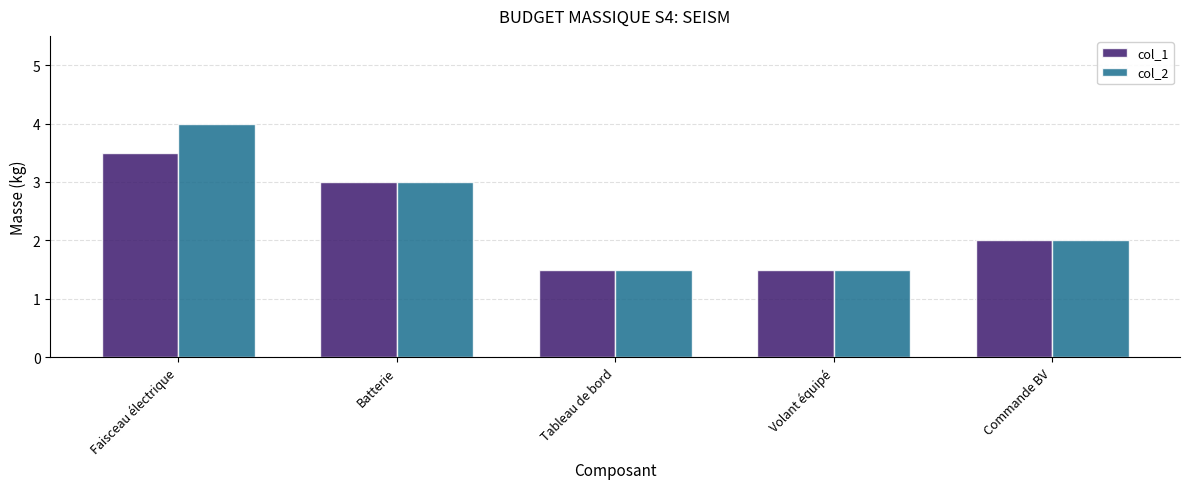

What is the value of the col_2 bar at the 5th from the left?

2.0